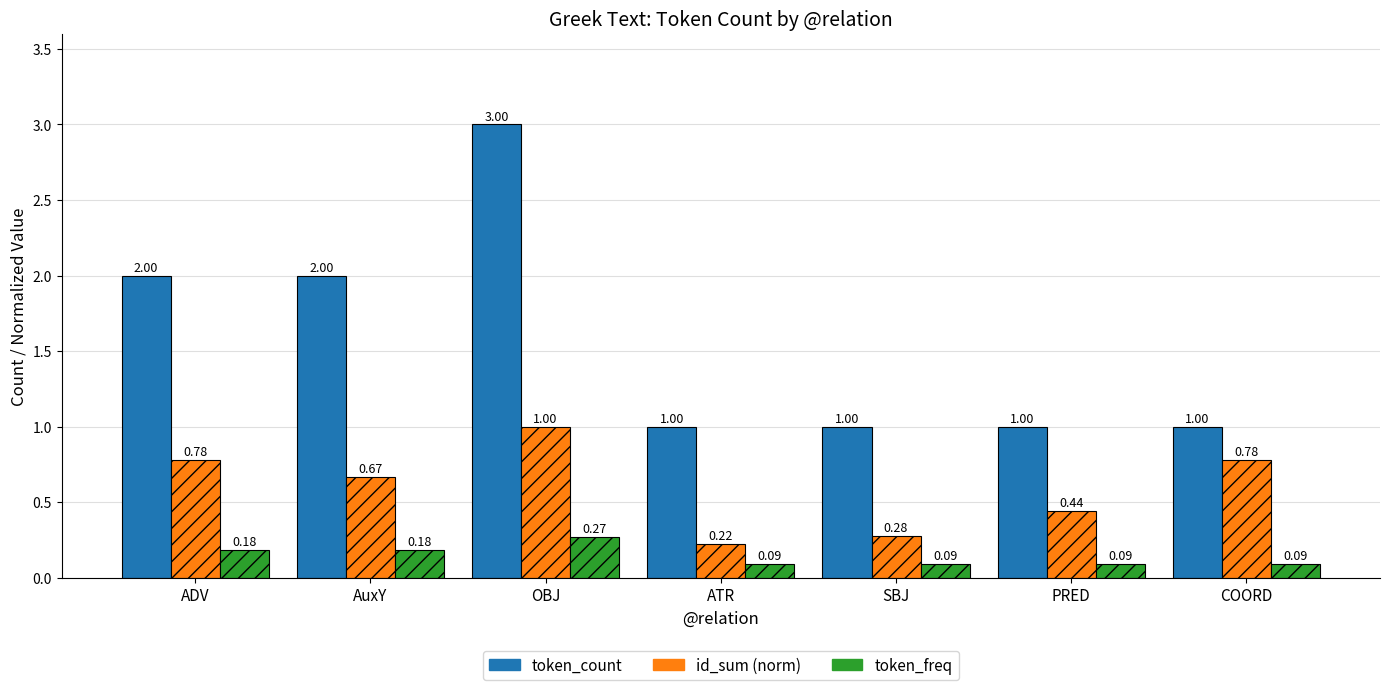

True or false: token_count has a value of 0.3 at COORD.

False